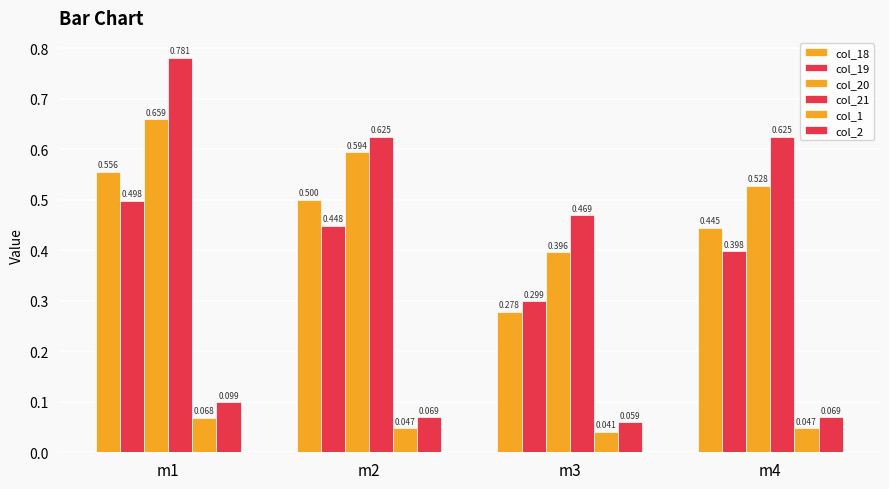

Does the chart contain stacked bars?

No